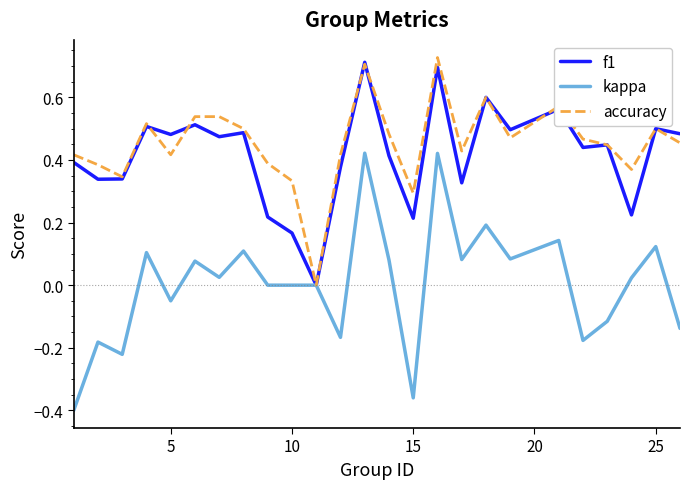

Which series has the largest range (max minus min)?

kappa